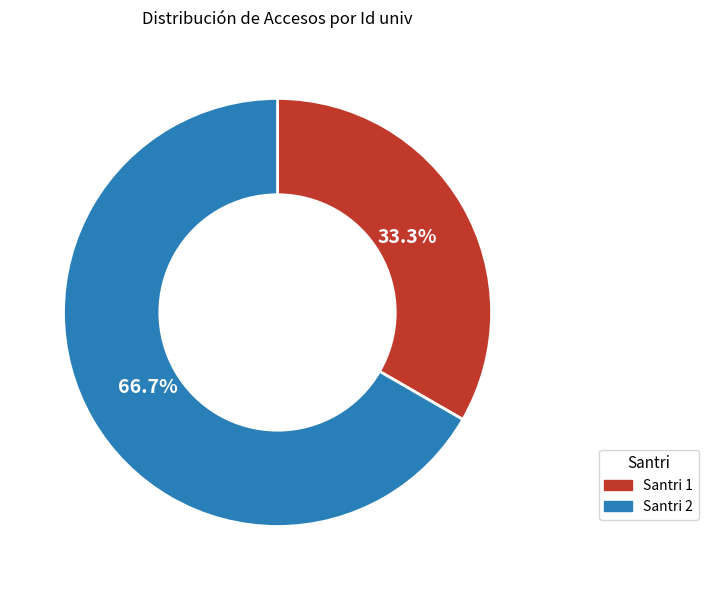

True or false: Santri 2 accounts for 67% of the total.

True